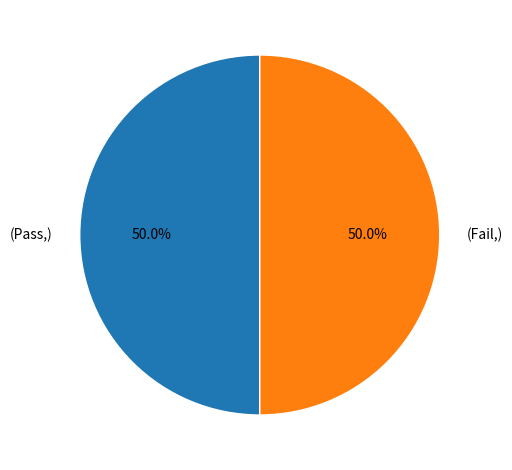

Combined, what portion of the pie is (Pass,) and (Fail,)?

100.0%